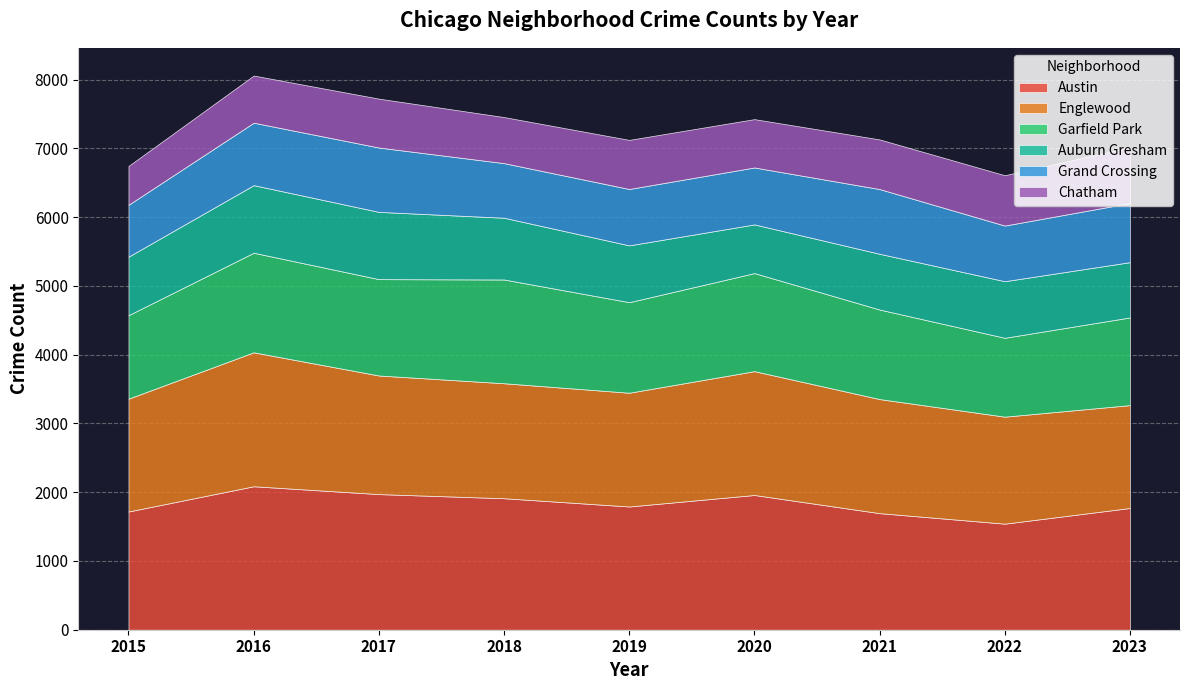

What is the value of the Austin point at the 1st from the left?

1719